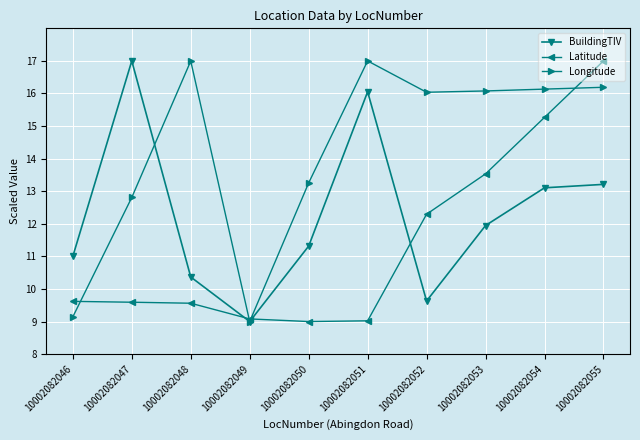

True or false: Latitude has more than 2 interior local peaks.

False